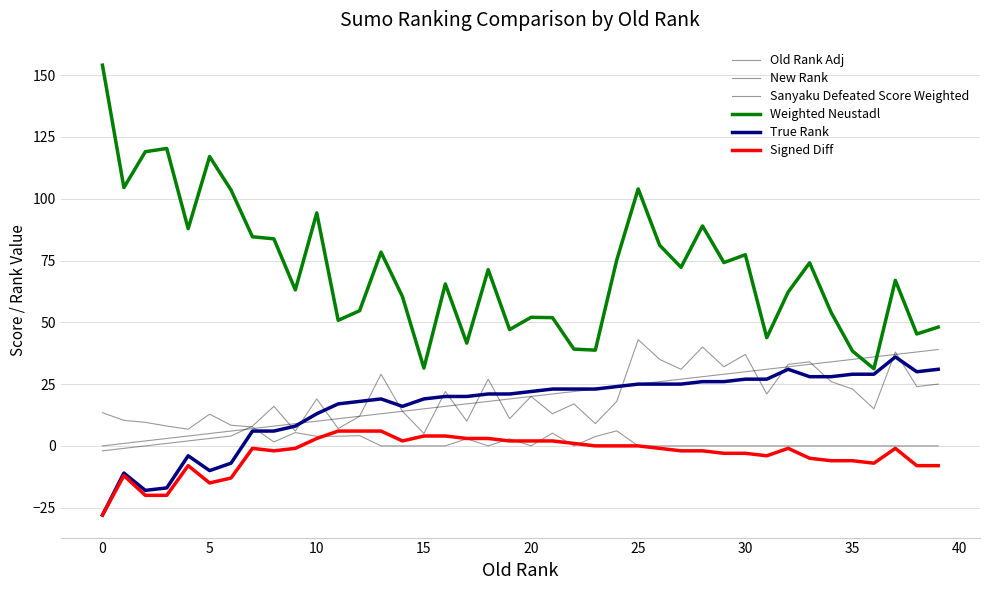

What is the label of the 13th point from the left?

12